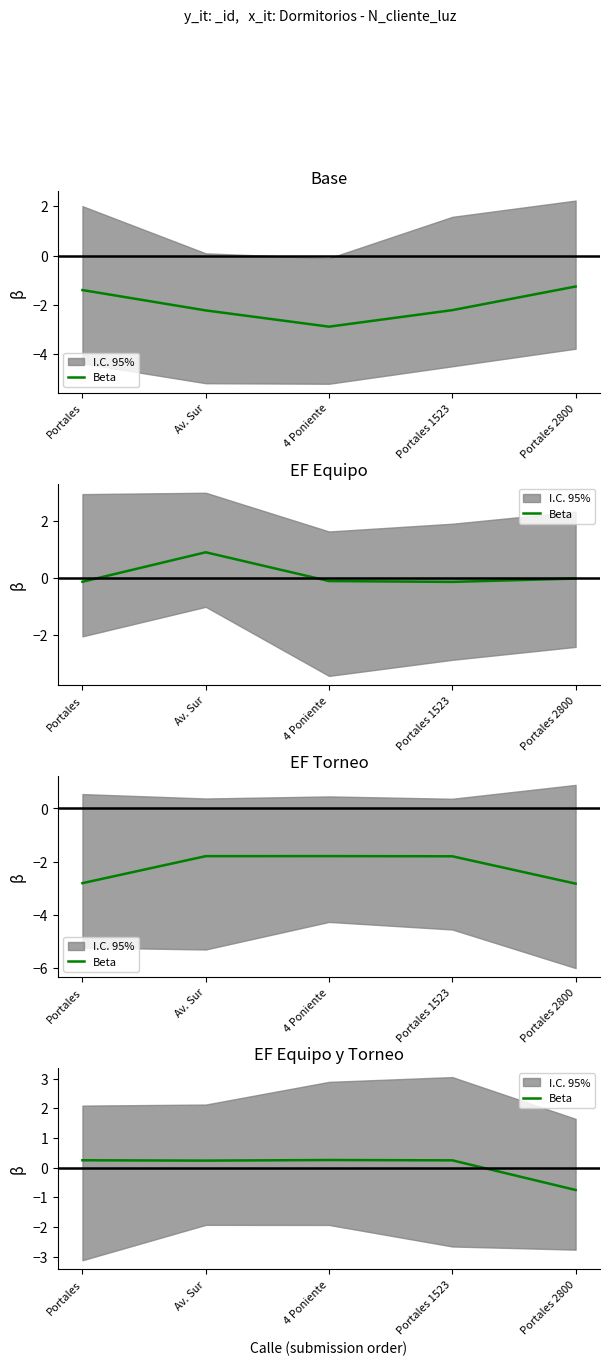

How many values are between 0 and 1?

4